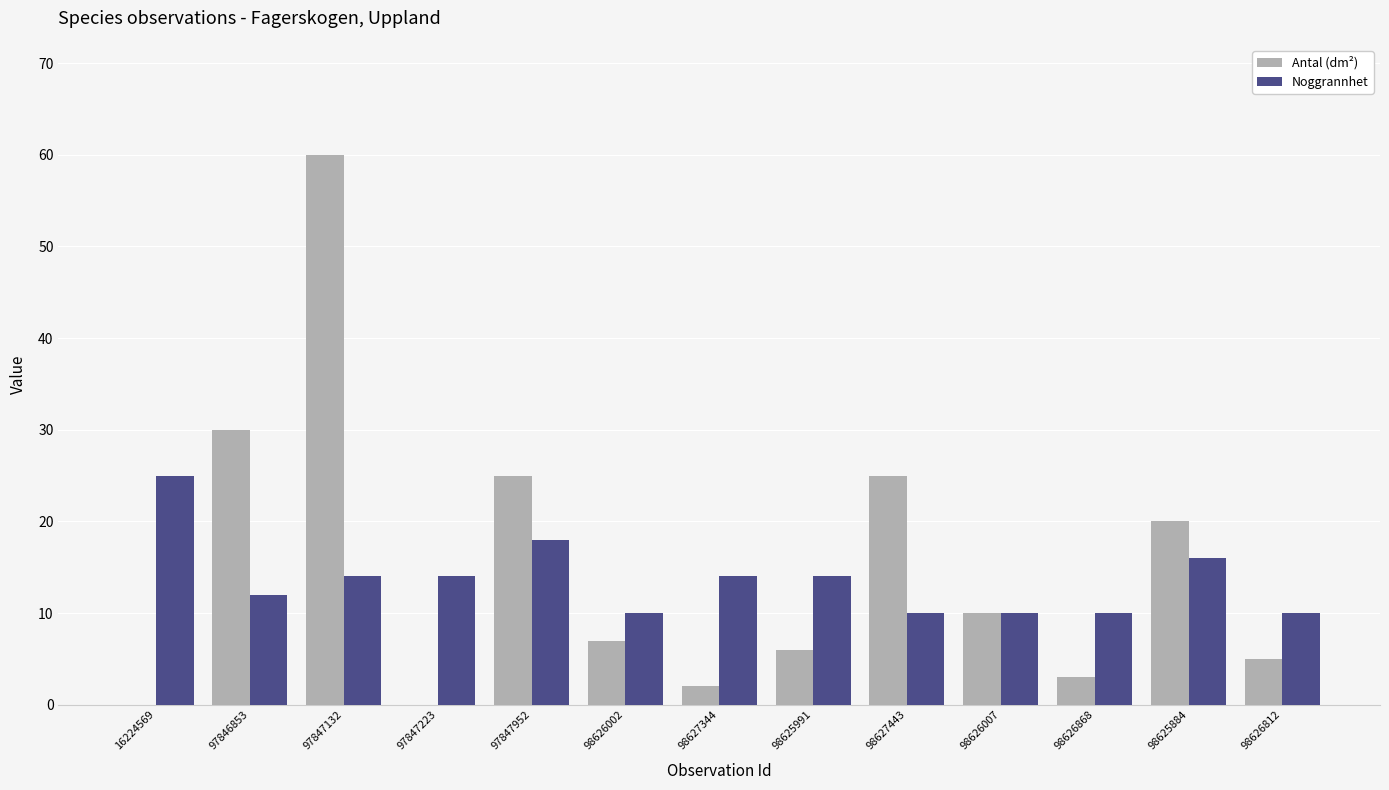

True or false: Noggrannhet has a value of 6 at 98626812.

False